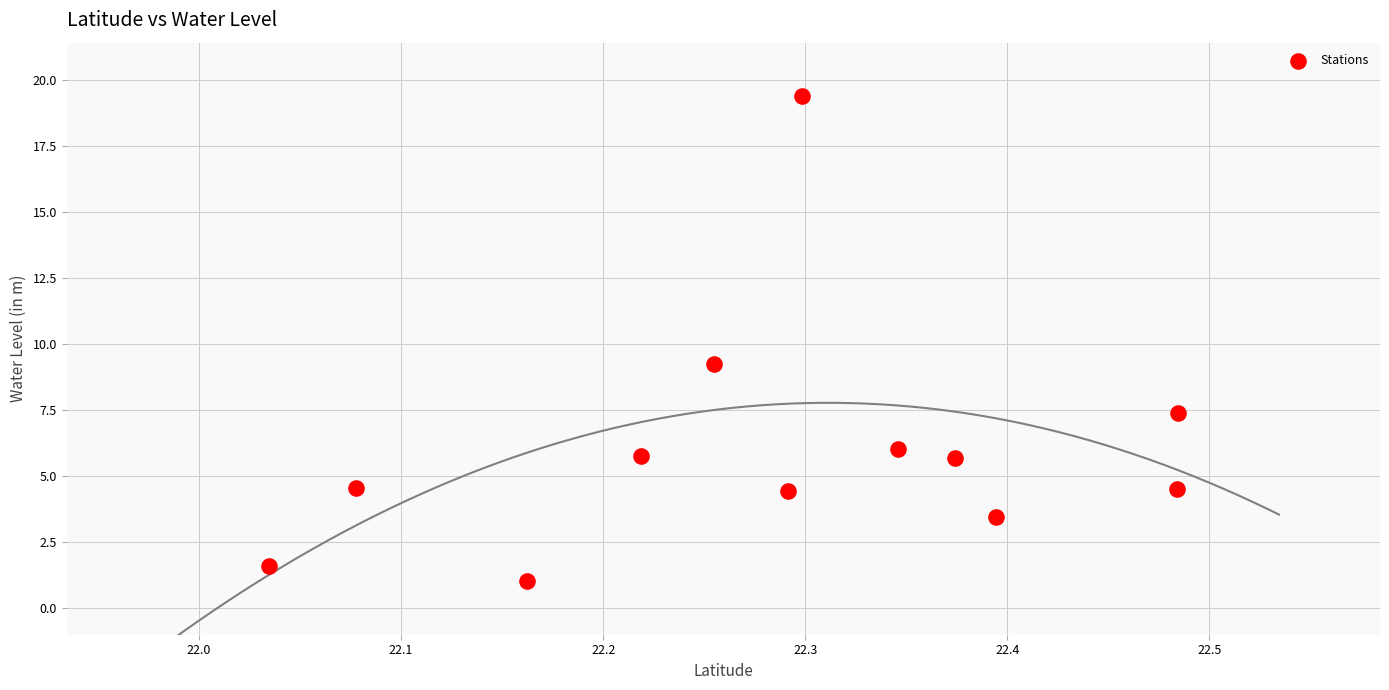

What is the average Y value?

6.1